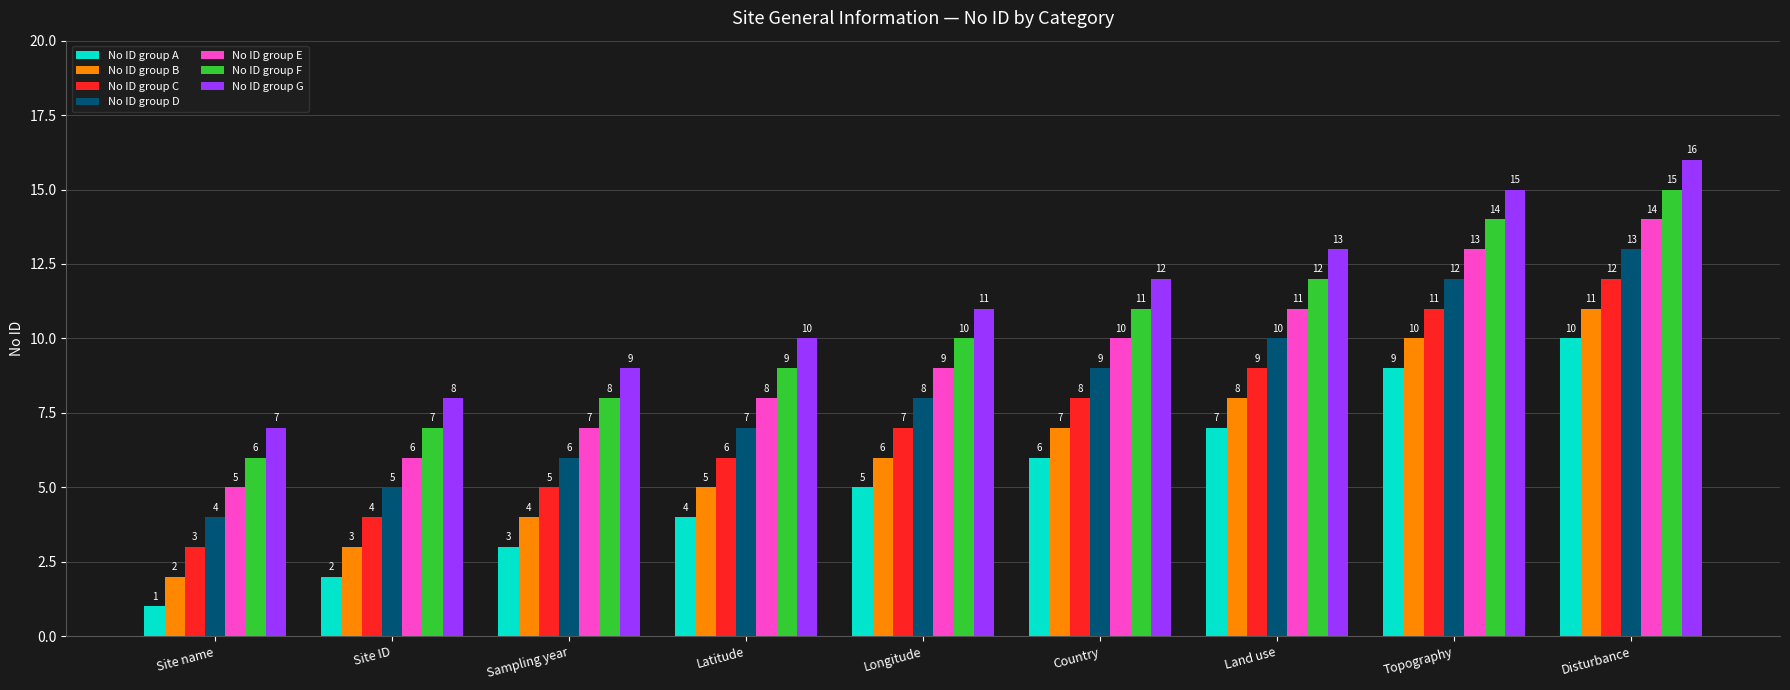

Which series has the largest total across all categories?

No ID group G